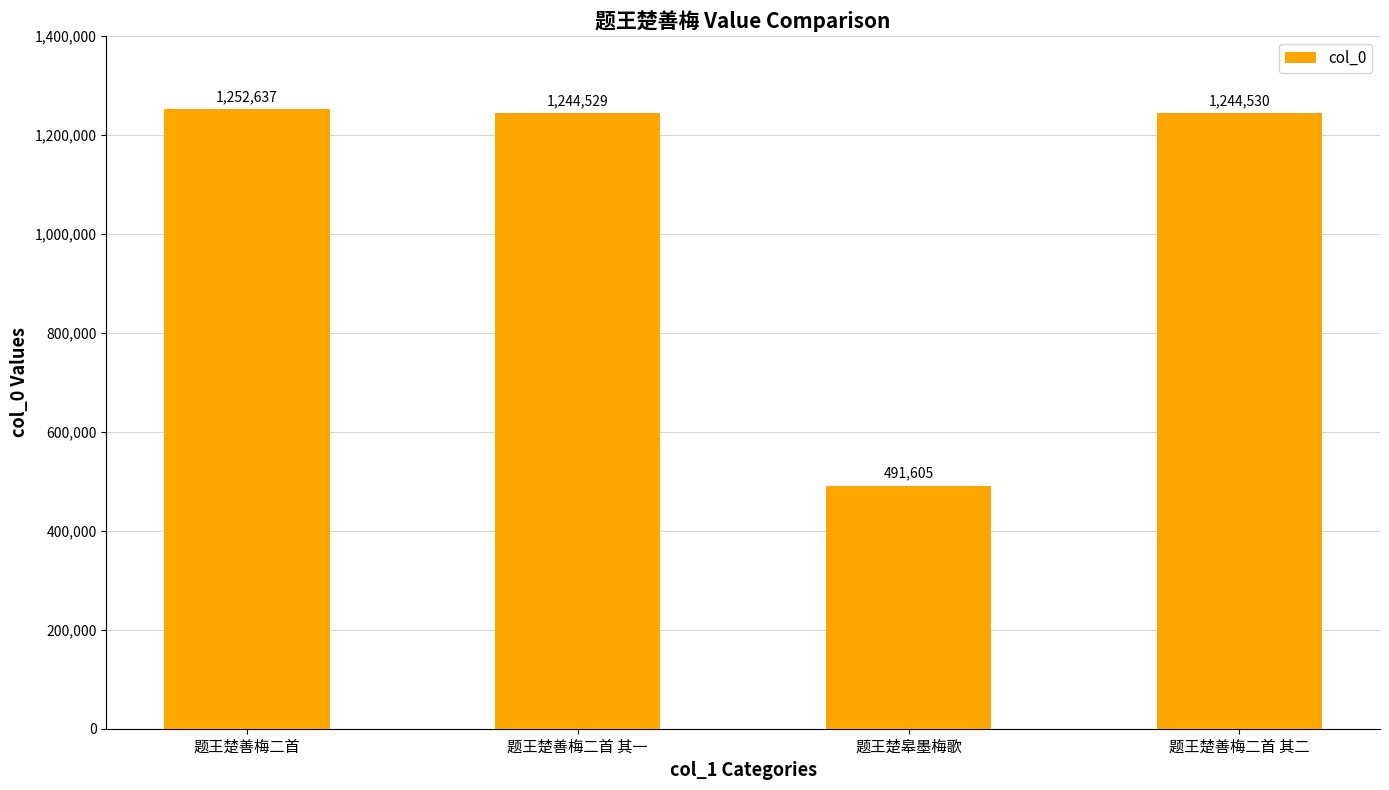

Reading right to left, what are all the values shown in this chart?

题王楚善梅二首 其二=1244530	题王楚皋墨梅歌=491605	题王楚善梅二首 其一=1244529	题王楚善梅二首=1252637